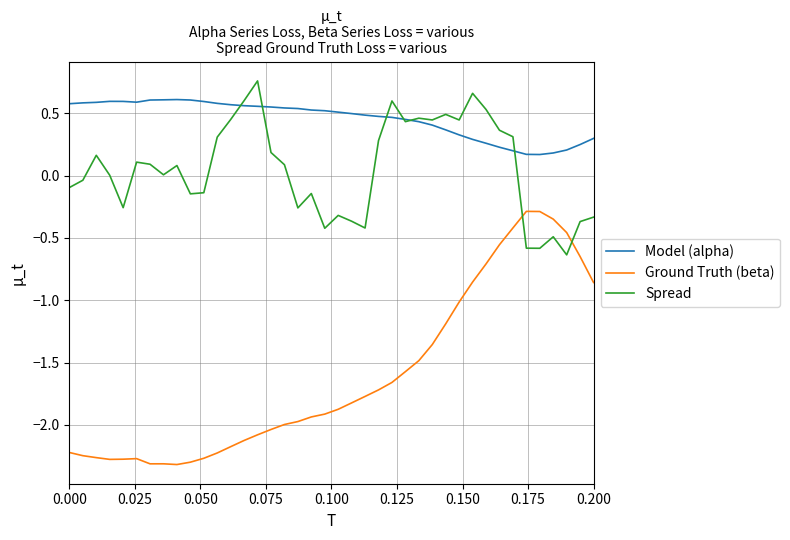

Reading right to left, what are all the values shown in this chart?

alpha: 0.3	0.3	0.2	0.2	0.2	0.2	0.2	0.2	0.3	0.3	0.3	0.4	0.4	0.4	0.5	0.5	0.5	0.5	0.5	0.5	0.5	0.5	0.5	0.5	0.6	0.6	0.6	0.6	0.6	0.6	0.6	0.6	0.6	0.6	0.6	0.6	0.6	0.6	0.6	0.6
beta: -0.9	-0.6	-0.5	-0.3	-0.3	-0.3	-0.4	-0.6	-0.7	-0.9	-1.0	-1.2	-1.4	-1.5	-1.6	-1.7	-1.7	-1.8	-1.8	-1.9	-1.9	-1.9	-2.0	-2.0	-2.0	-2.1	-2.1	-2.2	-2.2	-2.3	-2.3	-2.3	-2.3	-2.3	-2.3	-2.3	-2.3	-2.3	-2.2	-2.2
spread: -0.3	-0.4	-0.6	-0.5	-0.6	-0.6	0.3	0.4	0.5	0.7	0.4	0.5	0.4	0.5	0.4	0.6	0.3	-0.4	-0.4	-0.3	-0.4	-0.1	-0.3	0.1	0.2	0.8	0.6	0.5	0.3	-0.1	-0.1	0.1	0.0	0.1	0.1	-0.3	0.0	0.2	-0.0	-0.1